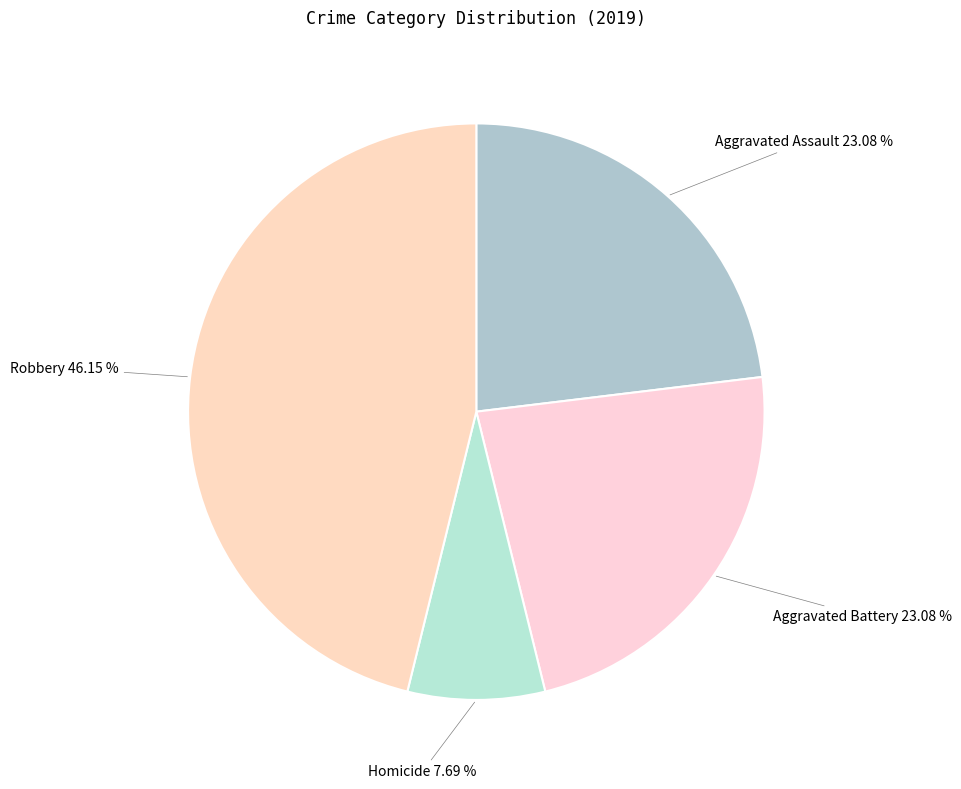

Is there any slice that represents more than half of the pie?

No